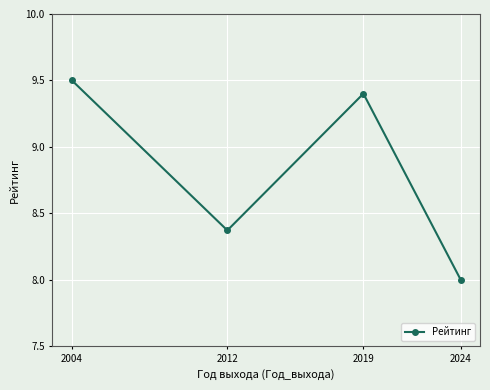

Is this an area chart (filled region under the line)?

No